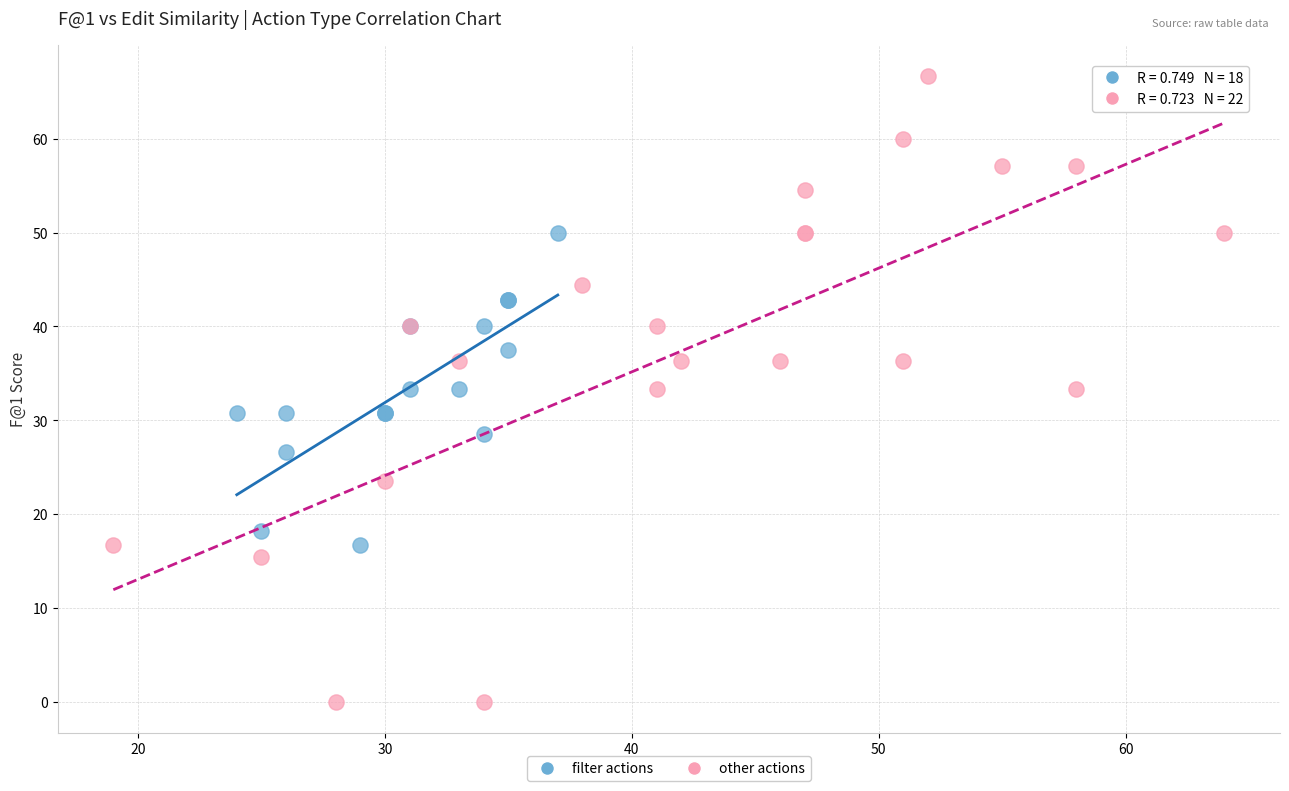

Which series has the widest spread of Y values?

other actions